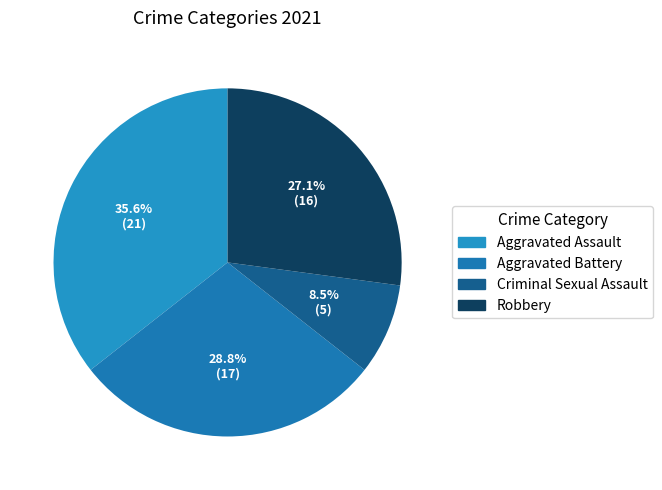

How much of the chart is everything except Aggravated Assault?

64.4%